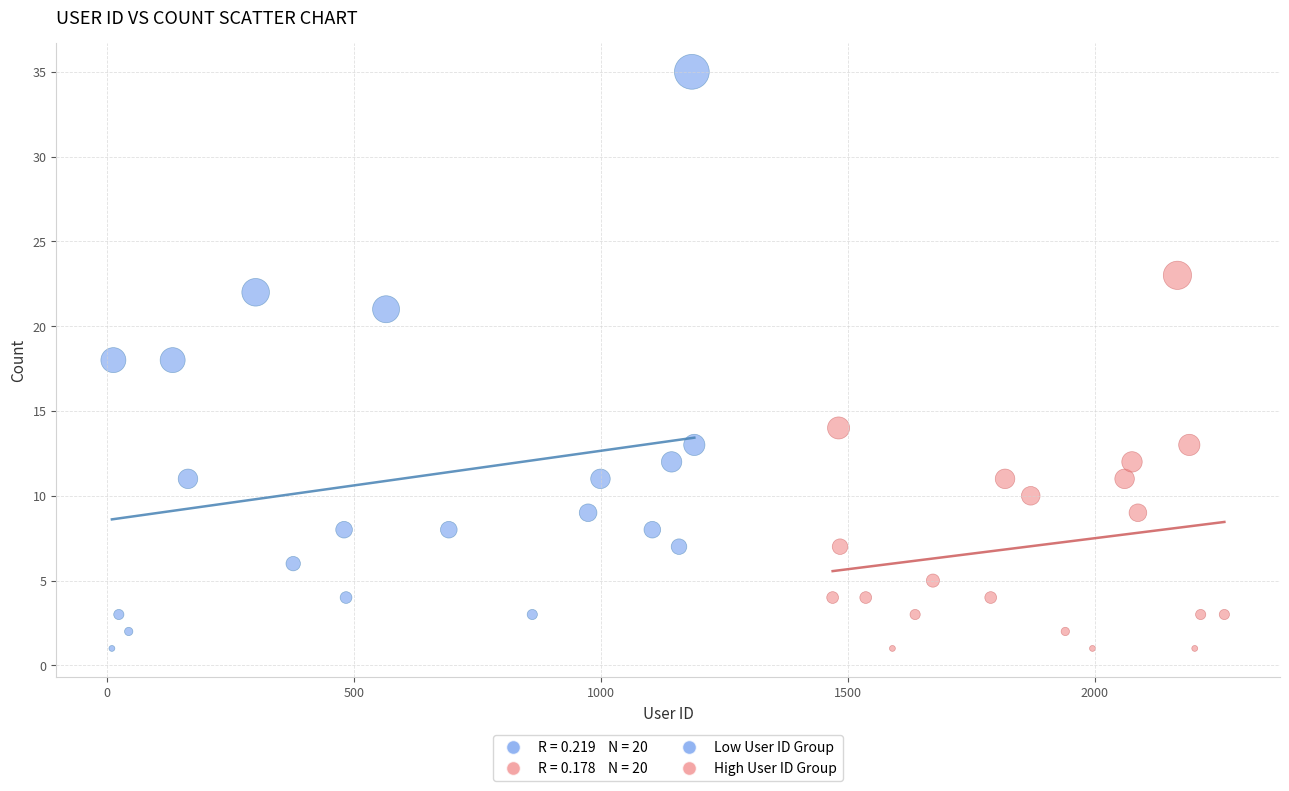

Which series reaches the maximum Y coordinate?

Low User ID Group